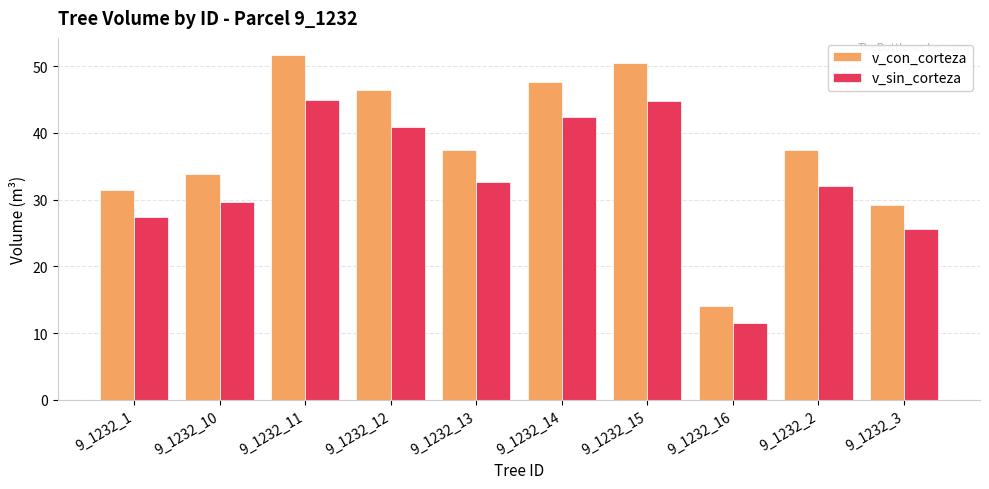

Which label corresponds to the largest value in the chart?

9_1232_11